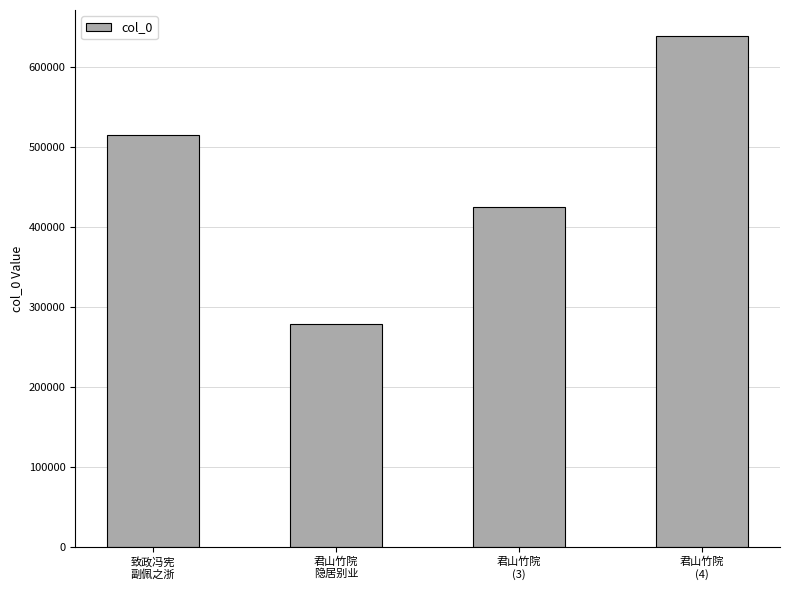

What is the value of the 3rd bar from the left?

425296